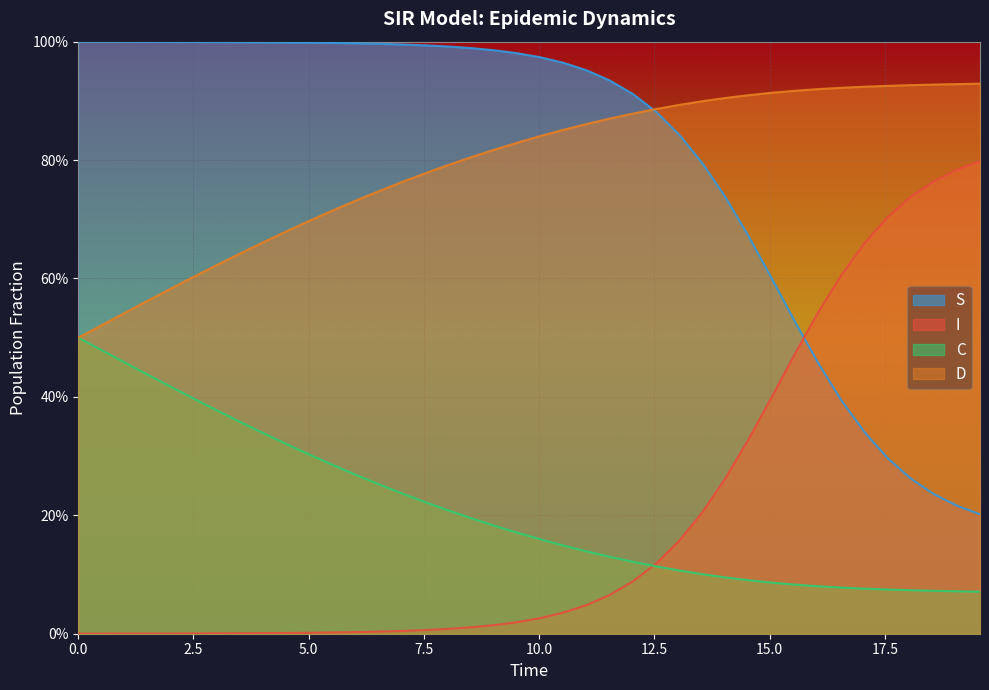

Rank the series by their maximum value, from lowest to highest.

C, I, D, S